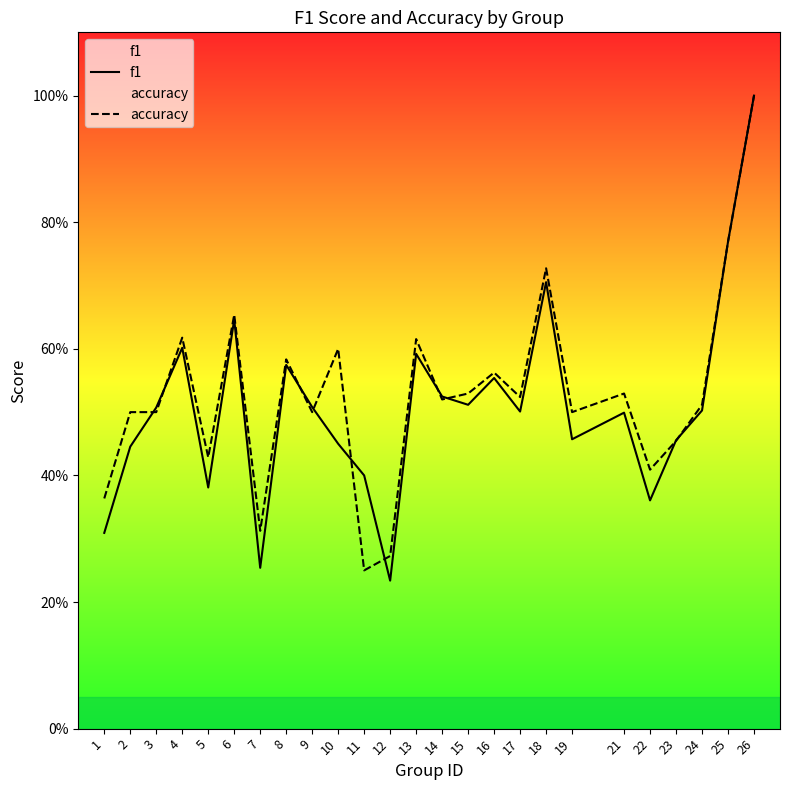

At which category does f1 reach its first local peak?

4